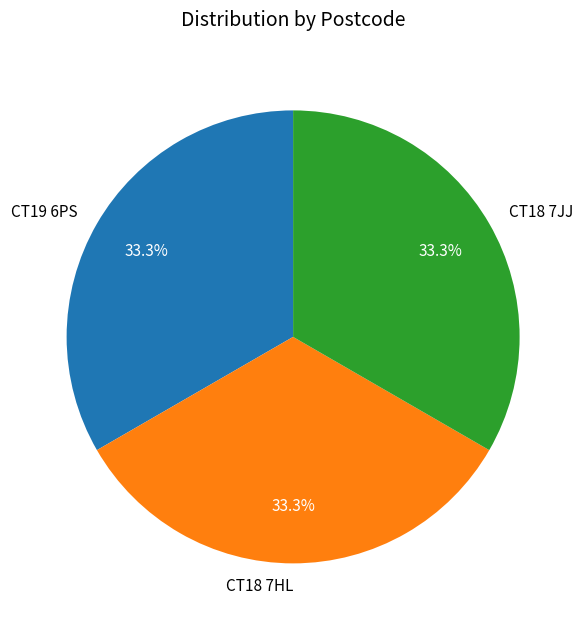

Is there a majority slice in this chart?

No